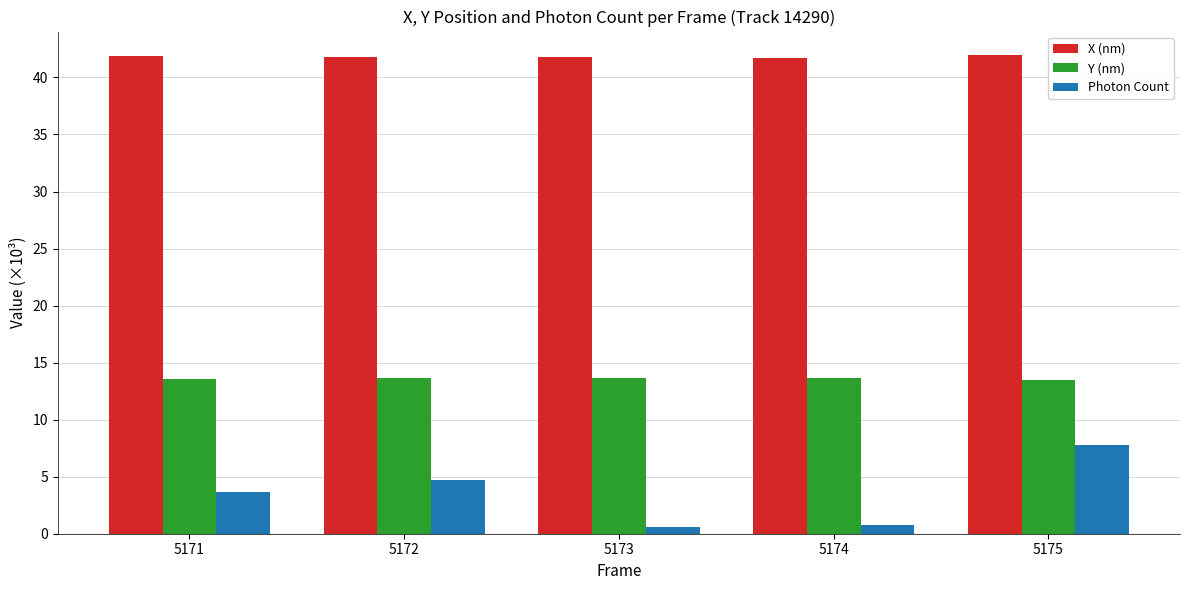

True or false: Photon Count has a value of 0.7 at 5174.

True